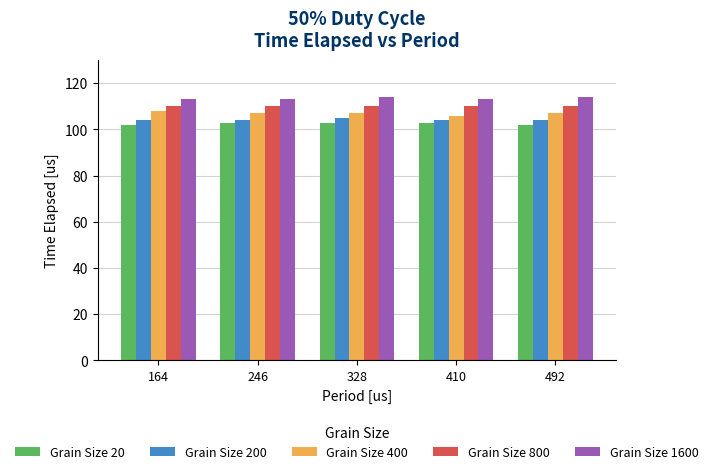

What is the value of the Grain Size 200 bar at the 2nd from the left?

104